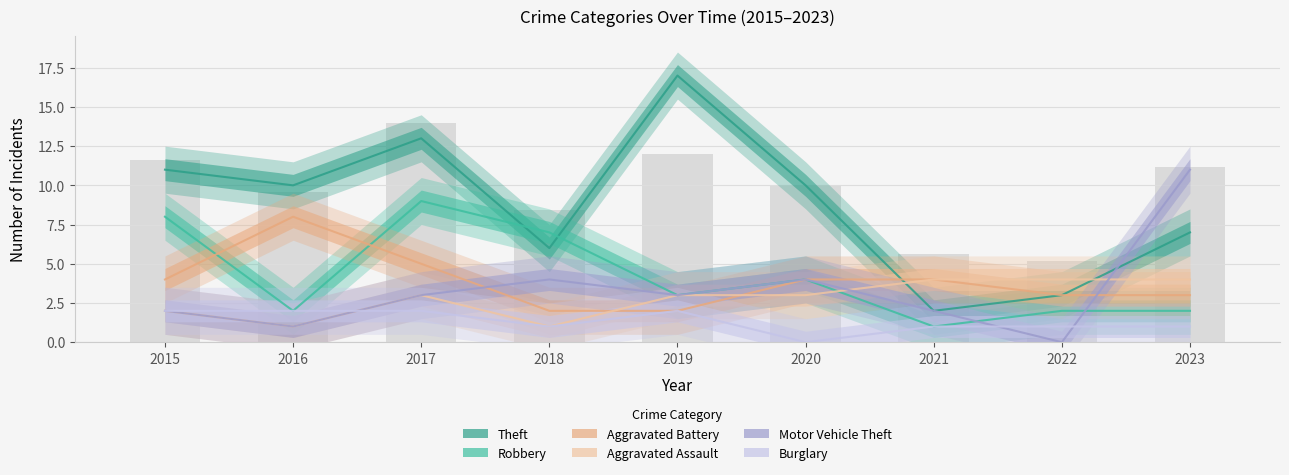

What value does the Aggravated Battery series have at 2020?

4